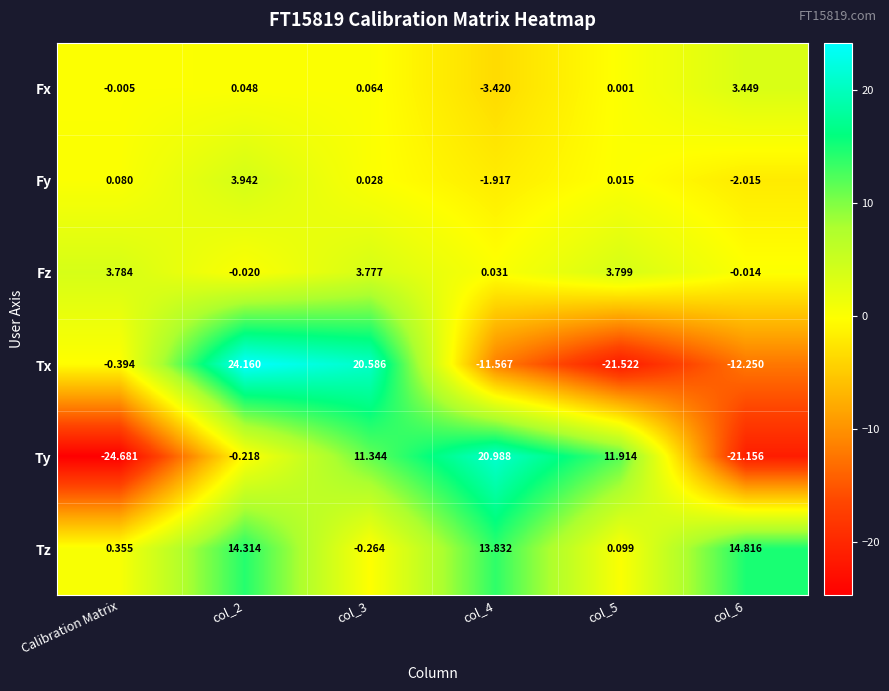

How many distinct data groups are displayed?

6